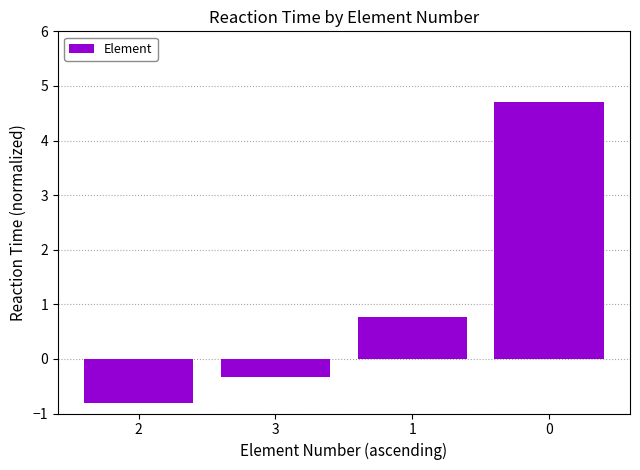

Reading left to right, extract all data points from this chart.

-0.8	-0.3	0.8	4.7